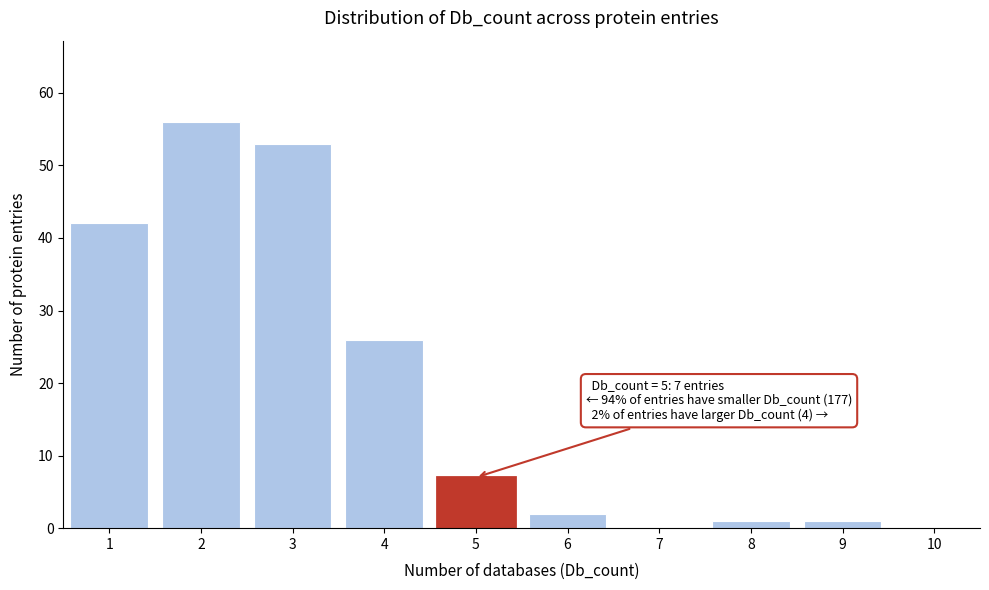

Over which range of the x-axis is the bar tallest?

1.5 to 2.5